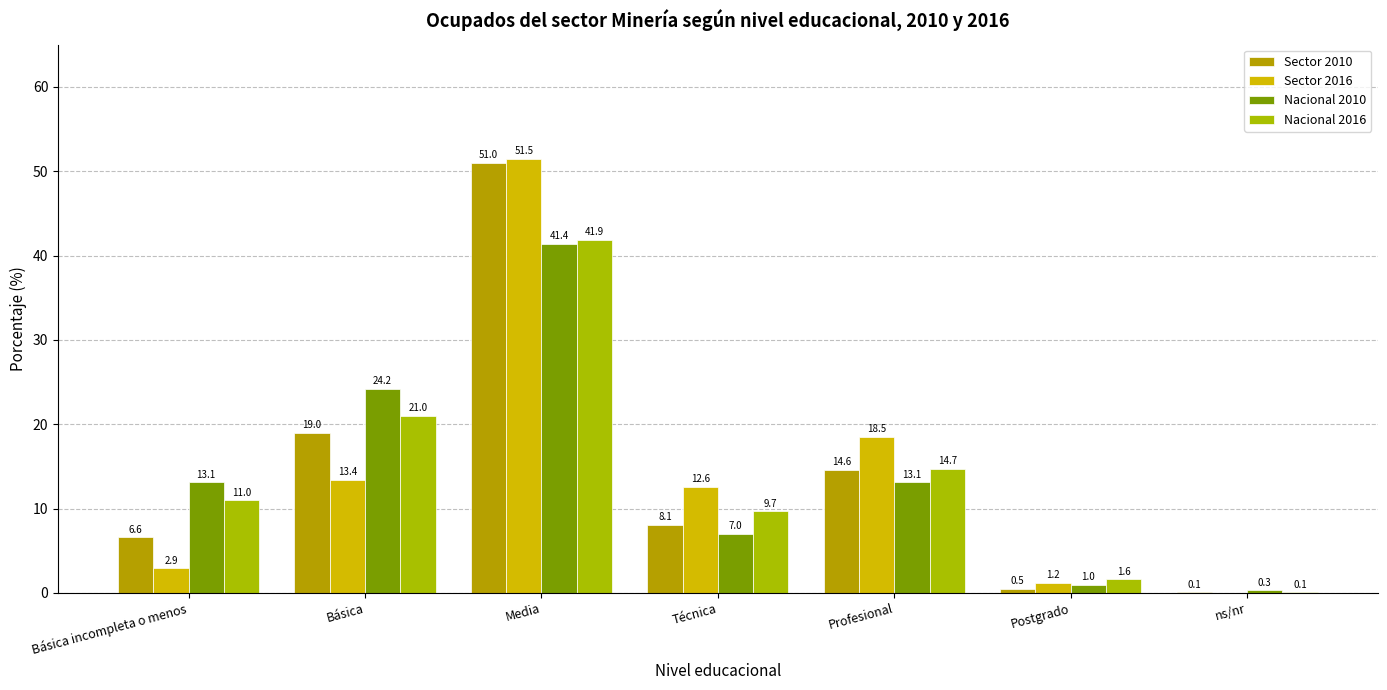

What is the lowest value of the Nacional 2010 series?

0.3